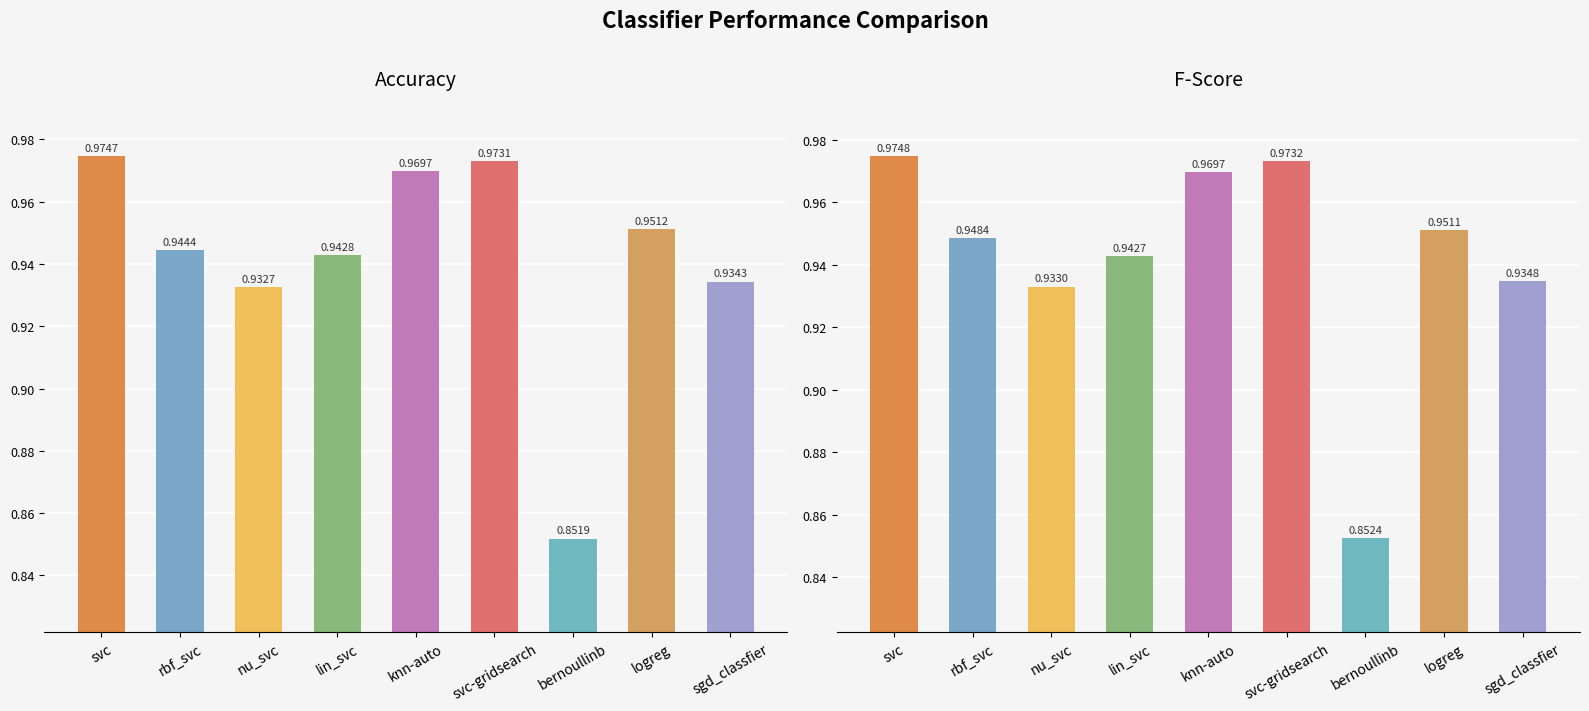

True or false: fscore has a value of 1.0 at svc.

True